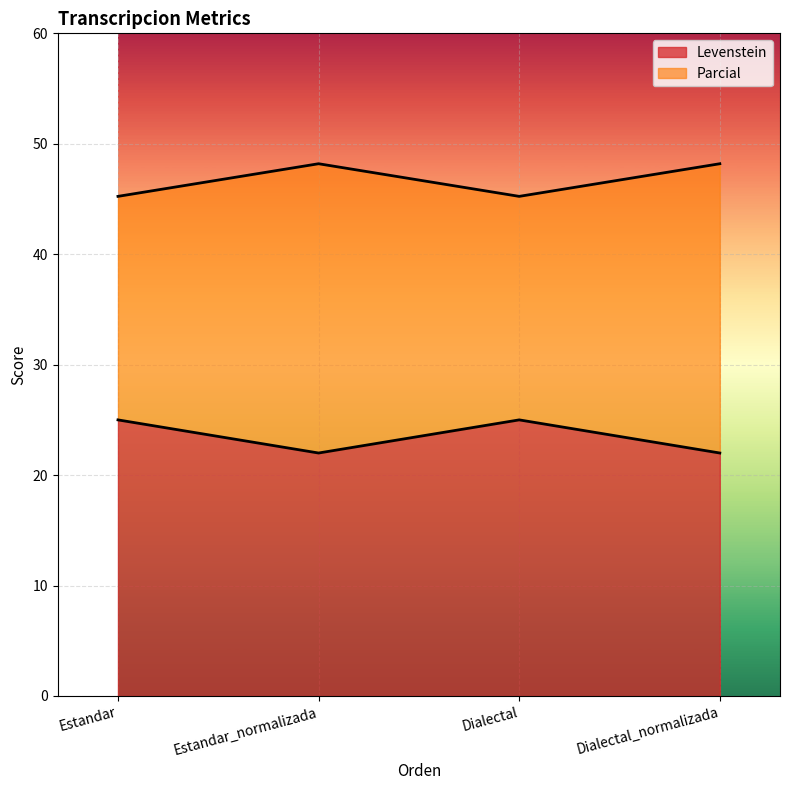

What value does the Levenstein series have at Estandar?

25.0